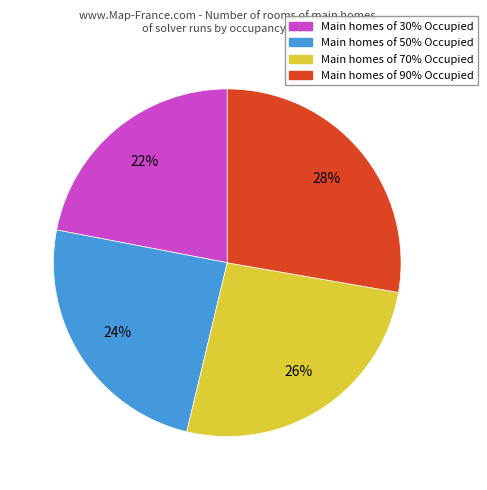

Is there a majority slice in this chart?

No